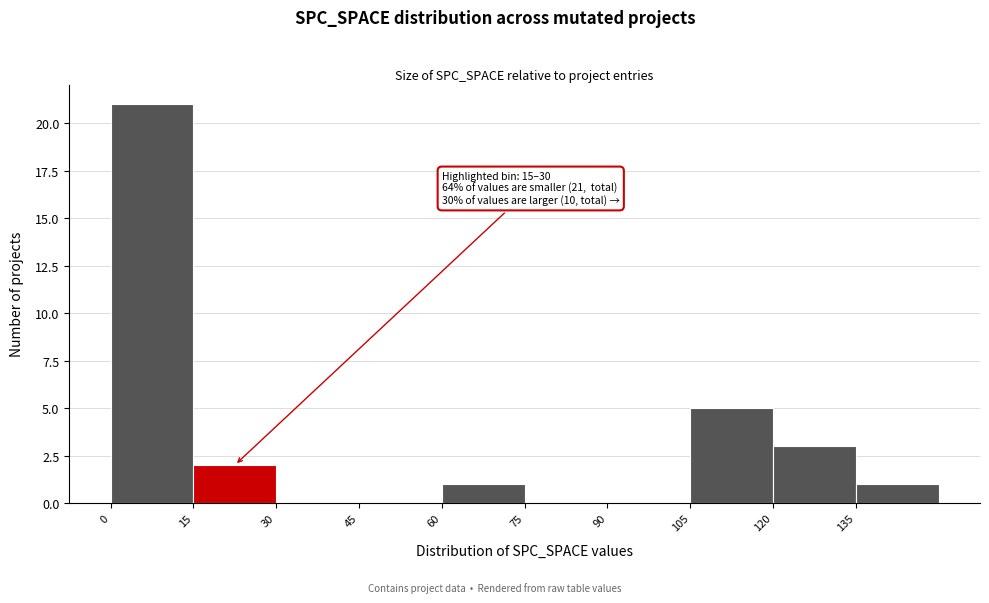

Over which range of the x-axis is the bar tallest?

0 to 15